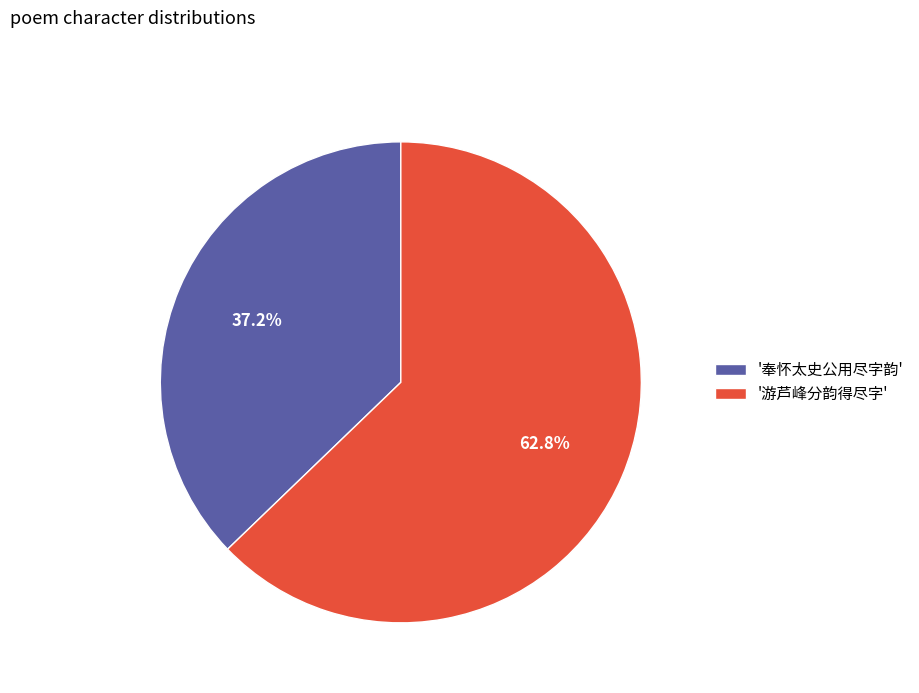

Approximately how many times larger is the value at '奉怀太史公用尽字韵' compared to '游芦峰分韵得尽字'?

0.6